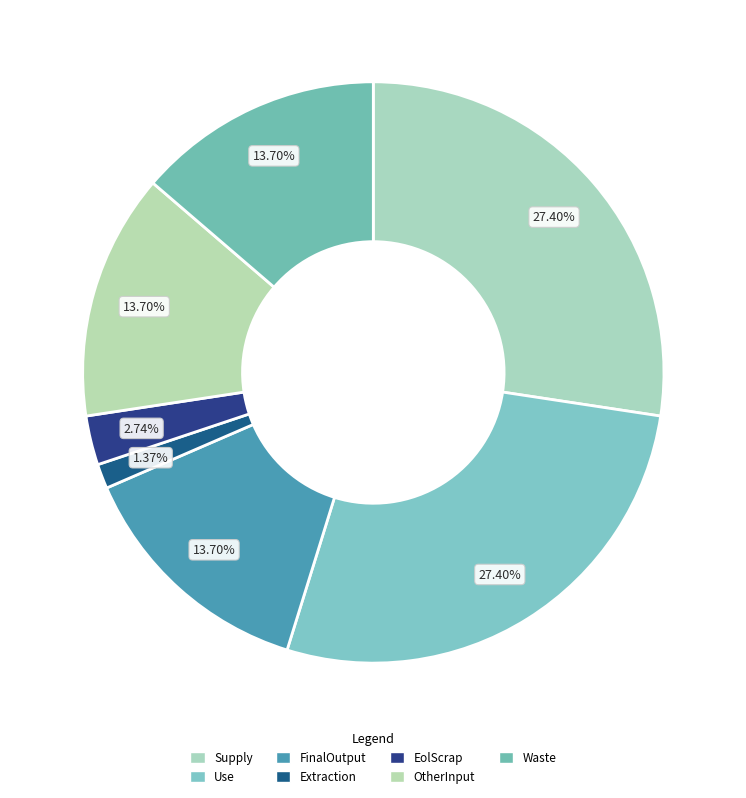

Does any single category account for the majority?

No